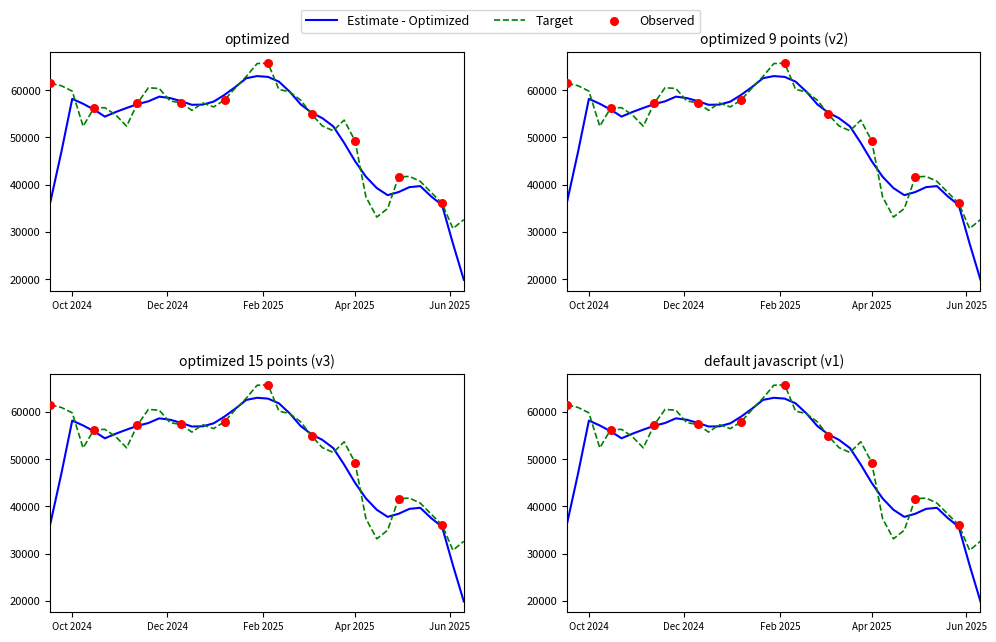

What is the change in value from 2025-04-15 to 2024-12-17?

+22586